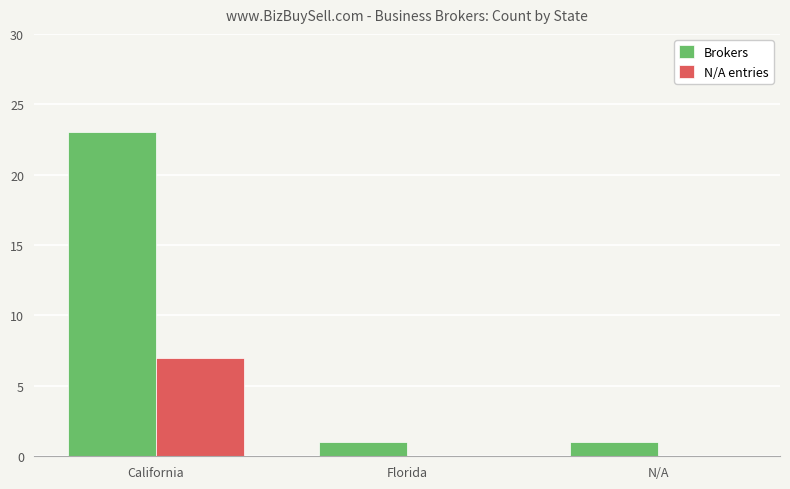

Are the bars grouped side by side (vs. stacked)?

Yes